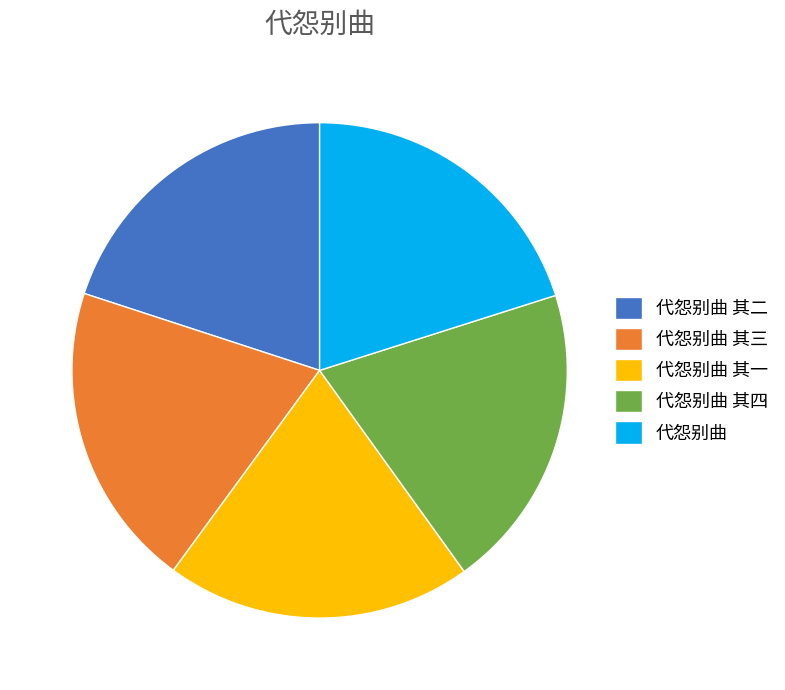

What is the ratio of the value at 代怨别曲 其三 to the value at 代怨别曲 其一?

1.0